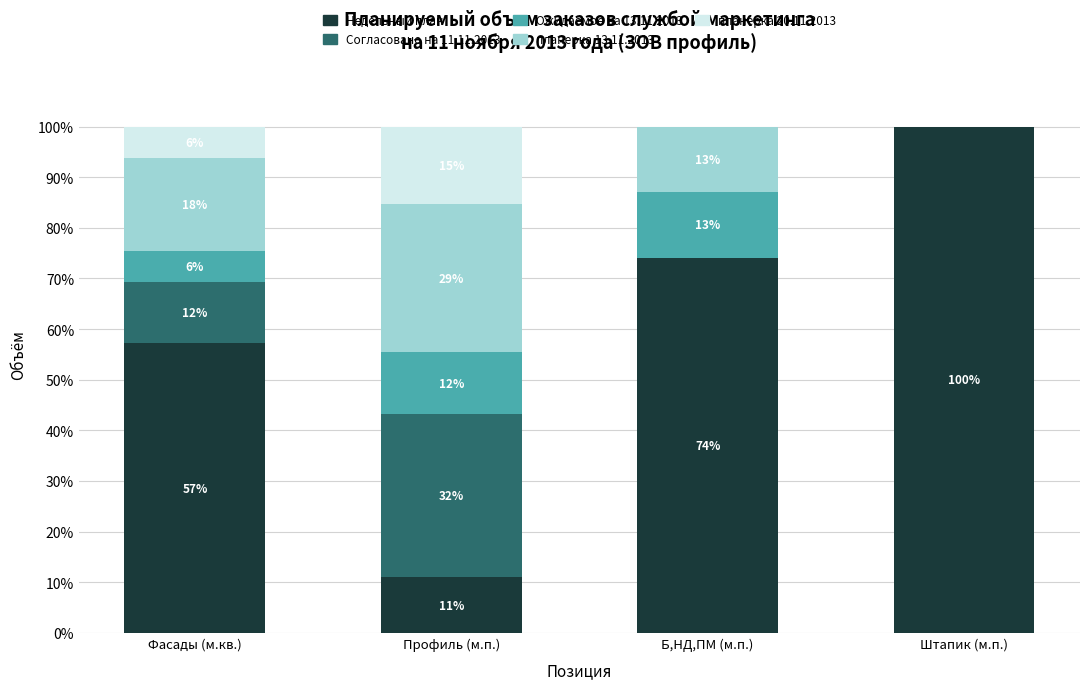

At how many categories does at least one series exceed 96?

1